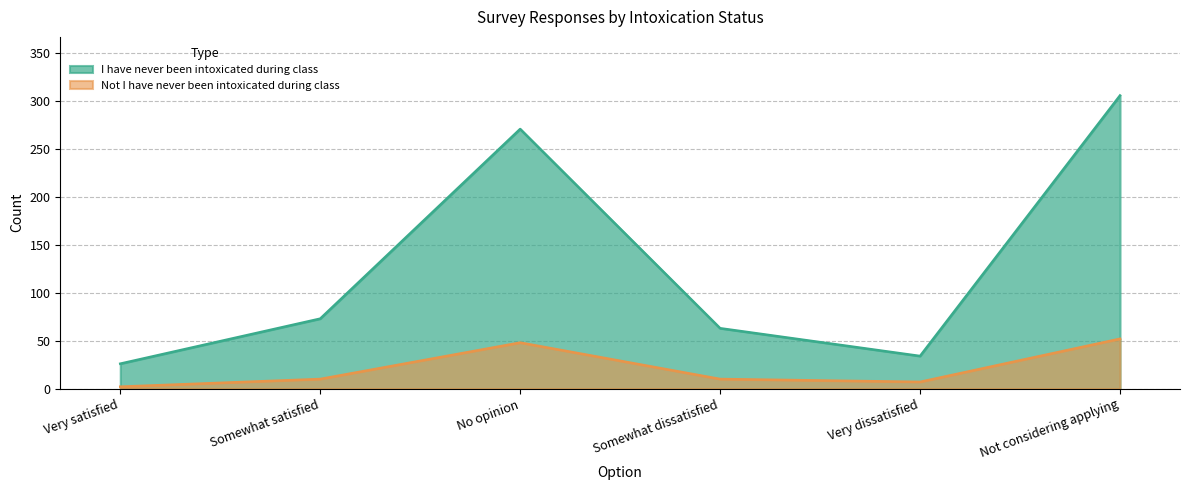

Which category has the highest value in the I have never been intoxicated during class series?

Not considering applying